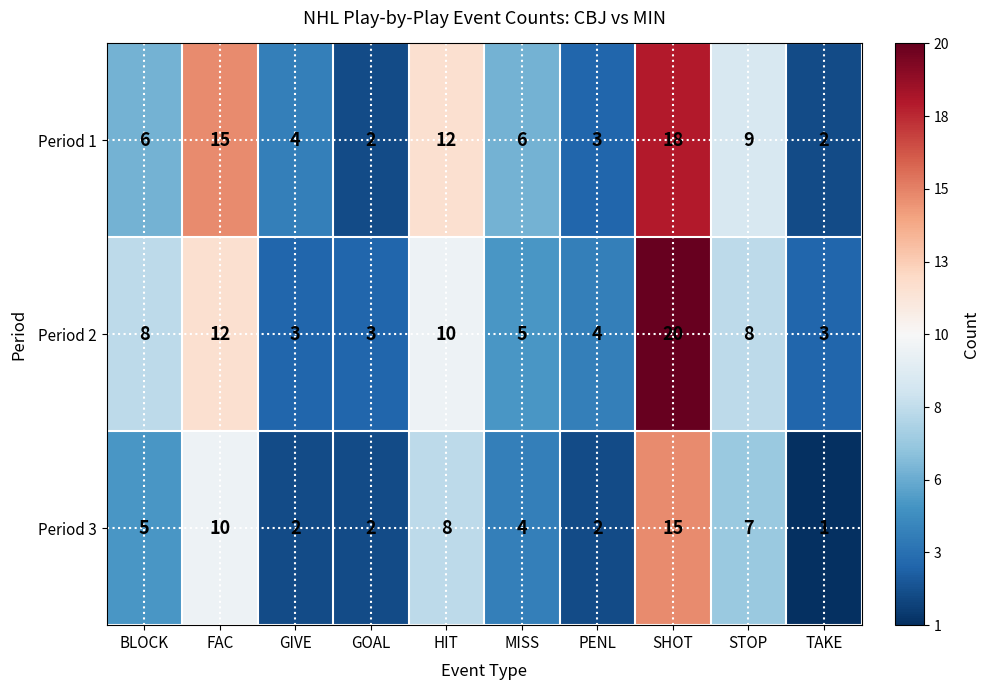

At BLOCK, list the series in order from smallest to largest.

Period 3, Period 1, Period 2